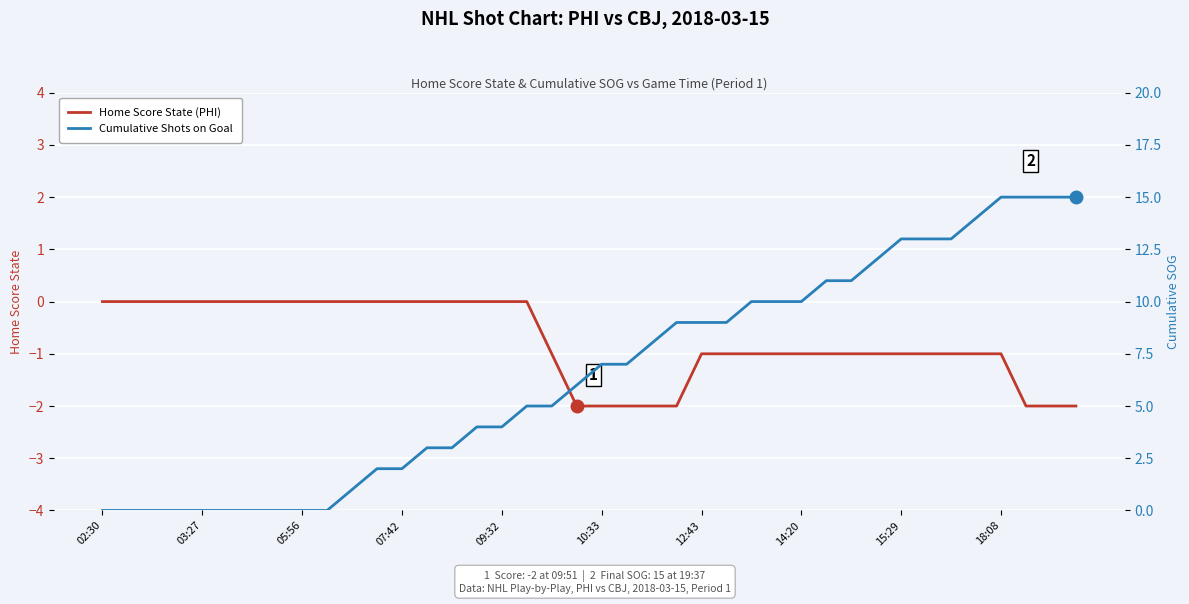

How many data points in Home Score State (PHI) are less than -1?

8